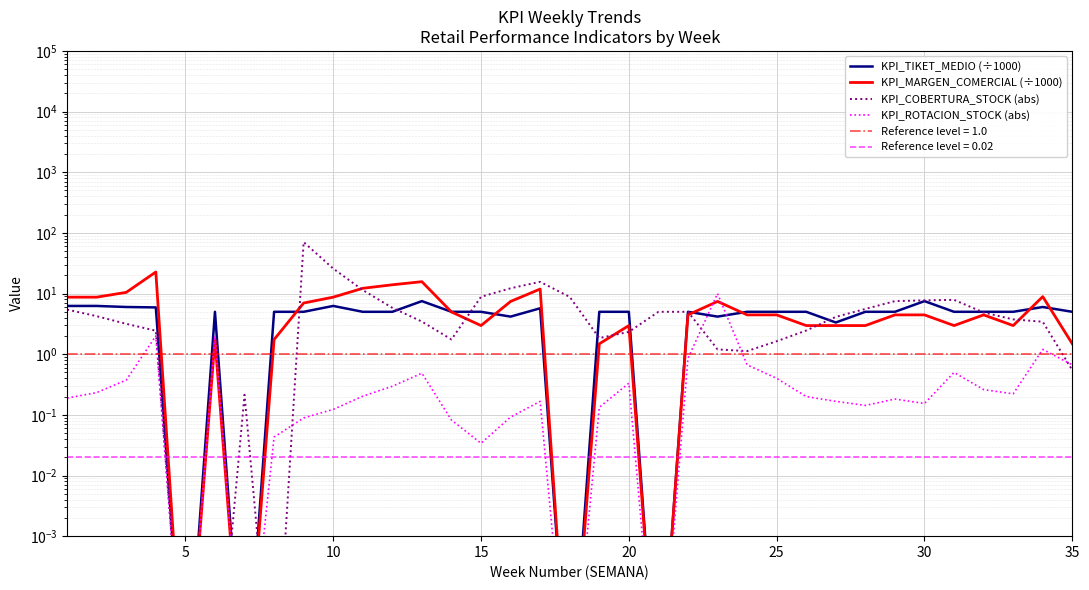

Reading right to left, extract all data points from this chart.

KPI_TIKET_MEDIO (÷1000): 5.0	6.0	5.0	5.0	5.0	7.5	5.0	5.0	3.3	5.0	5.0	5.0	4.2	5.0	0.0	5.0	5.0	0.0	5.7	4.2	5.0	5.0	7.5	5.0	5.0	6.2	5.0	5.0	0.0	5.0	0.0	5.9	6.0	6.2	6.2
KPI_MARGEN_COMERCIAL (÷1000): 1.5	8.9	3.0	4.4	3.0	4.4	4.4	3.0	3.0	3.0	4.4	4.4	7.4	4.4	0.0	3.0	1.5	0.0	11.9	7.4	3.0	5.0	15.7	13.9	12.2	8.7	7.0	1.7	0.0	1.7	0.0	22.7	10.5	8.7	8.7
KPI_COBERTURA_STOCK (abs): 0.5	3.4	3.8	4.9	7.9	7.7	7.5	5.6	4.1	2.5	1.6	1.1	1.2	5.0	5.0	2.3	1.8	8.8	15.6	12.2	8.8	1.8	3.5	5.8	11.4	25.8	70.5	0.0	0.2	0.0	0.0	2.4	3.2	4.2	5.4
KPI_ROTACION_STOCK (abs): 0.7	1.2	0.2	0.3	0.5	0.2	0.2	0.1	0.2	0.2	0.4	0.7	10.0	0.9	0.0	0.3	0.1	0.0	0.2	0.1	0.0	0.1	0.5	0.3	0.2	0.1	0.1	0.0	0.0	2.0	0.0	2.0	0.4	0.2	0.2